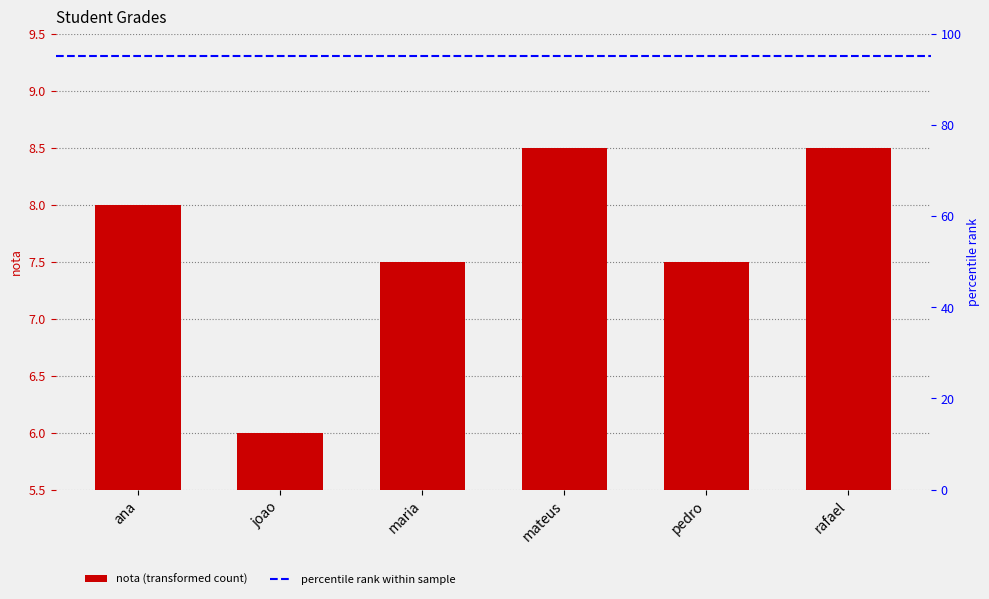

Rank the categories by value from lowest to highest.

joao, maria, pedro, ana, mateus, rafael